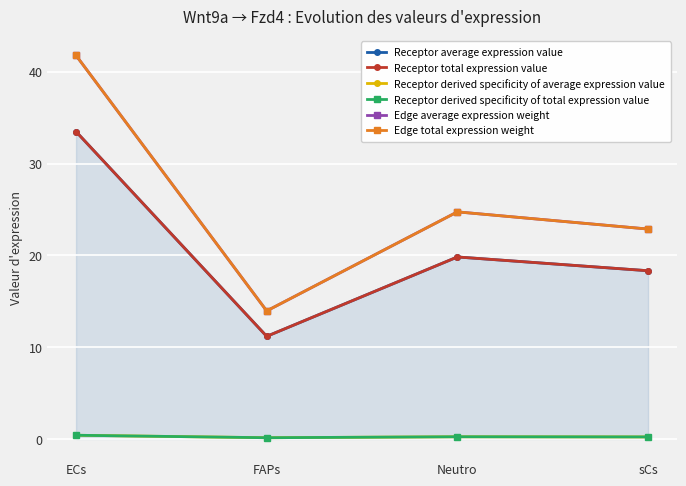

True or false: Receptor total expression value and Edge total expression weight cross at least once.

False